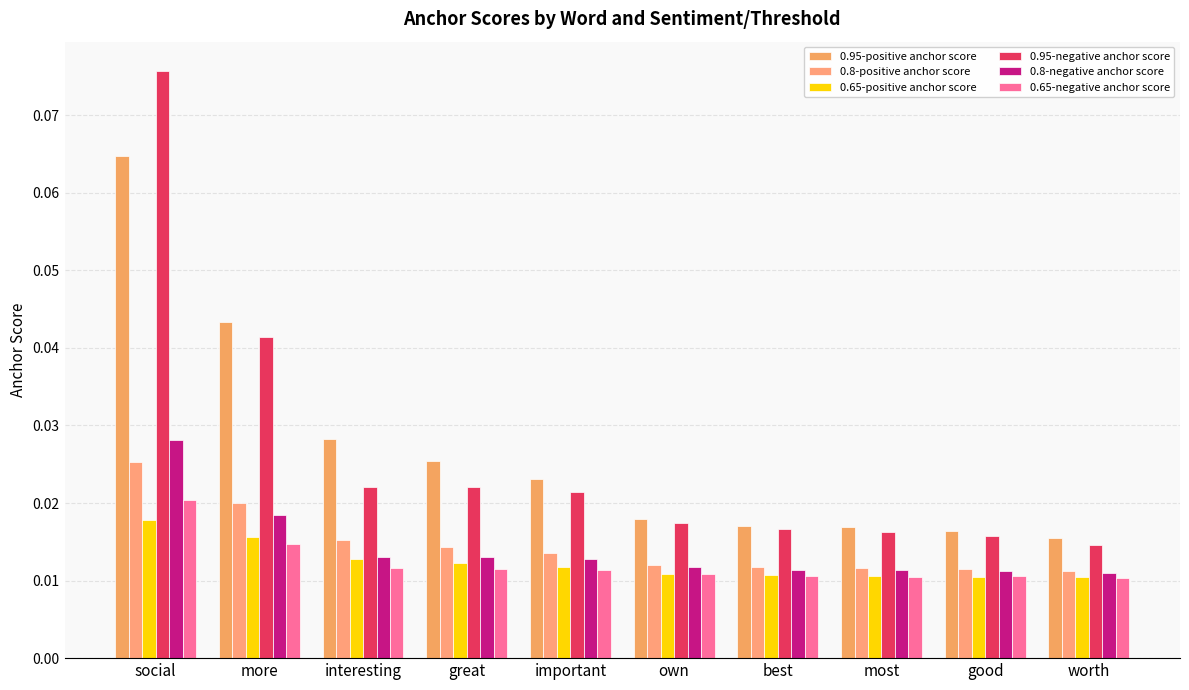

How many groups of bars are there?

10